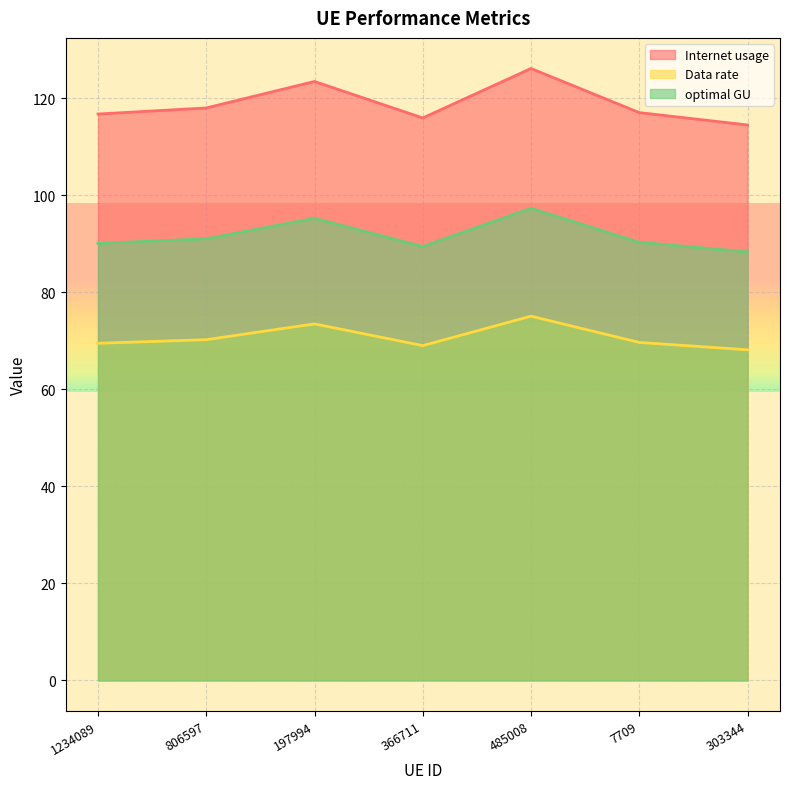

At which category is the sum across all series the highest?

485008